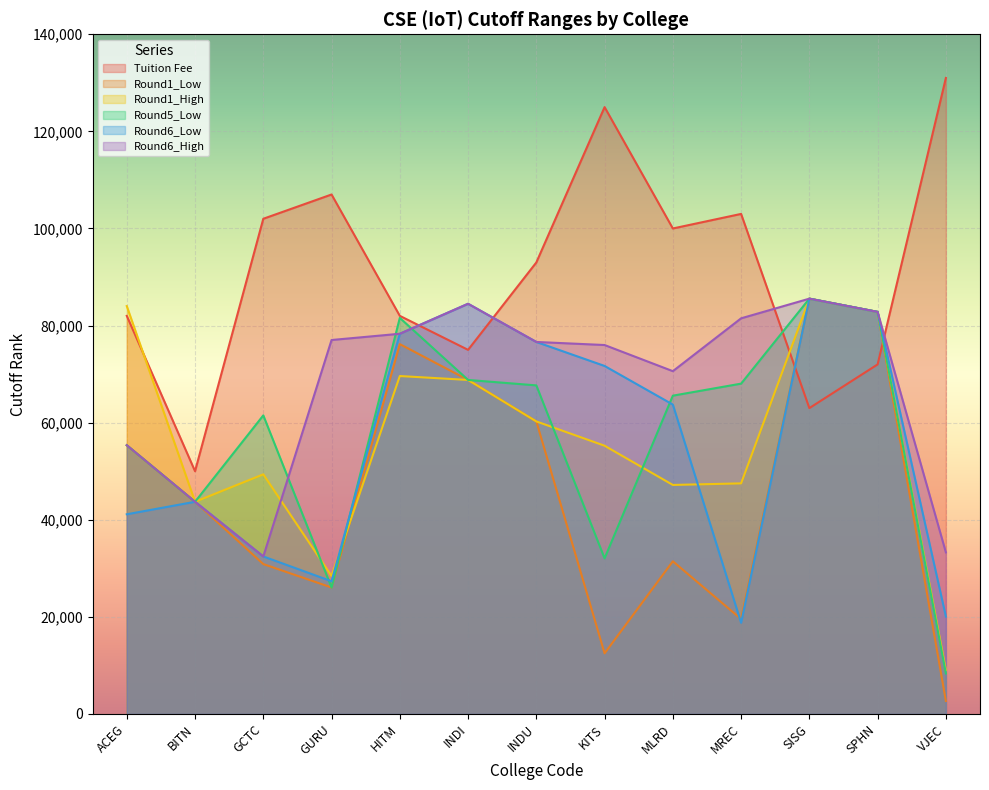

True or false: Round6_High and Round5_Low intersect in this chart.

True